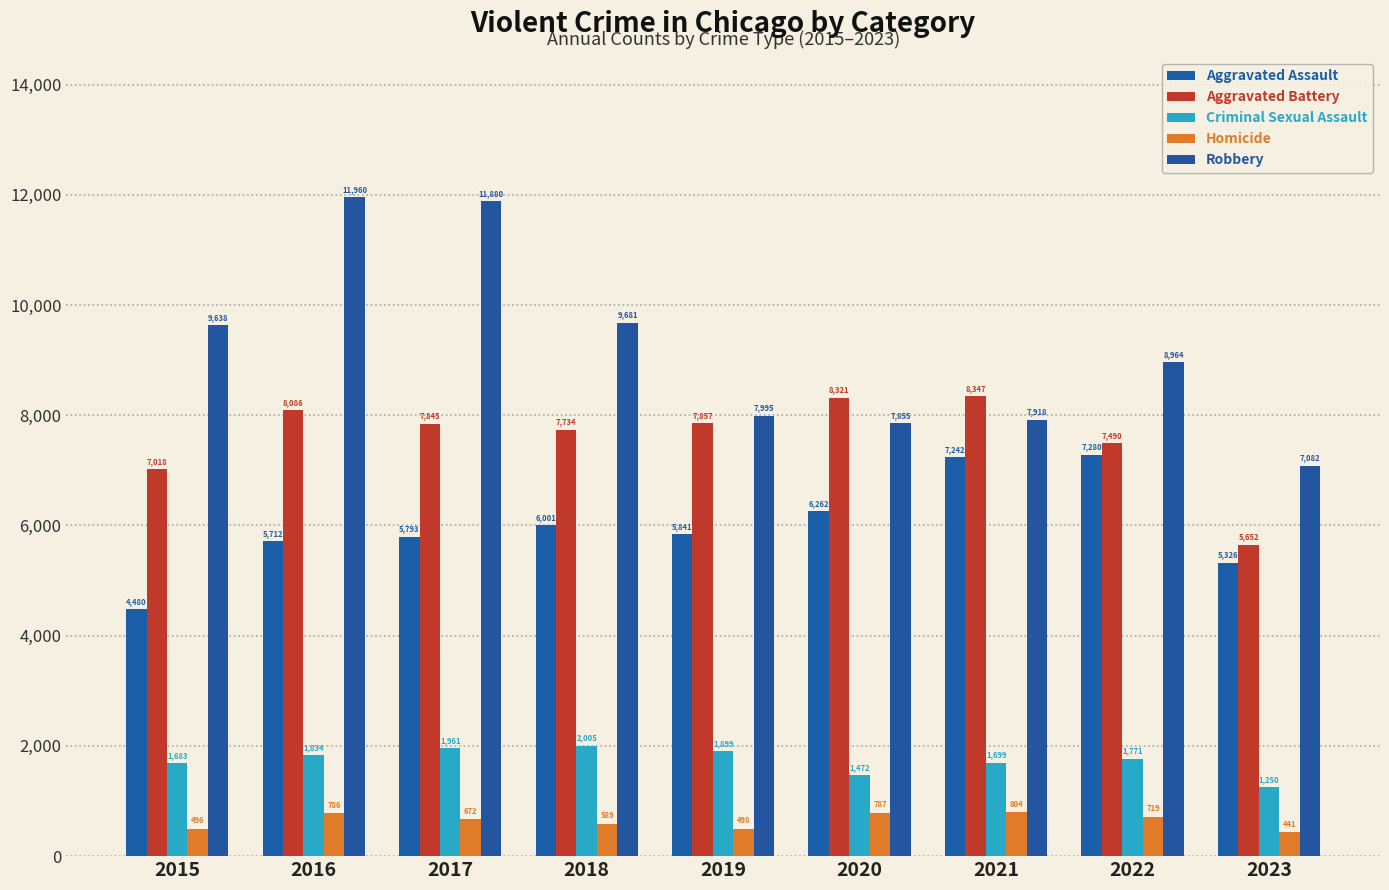

At how many categories does at least one series exceed 5920?

9